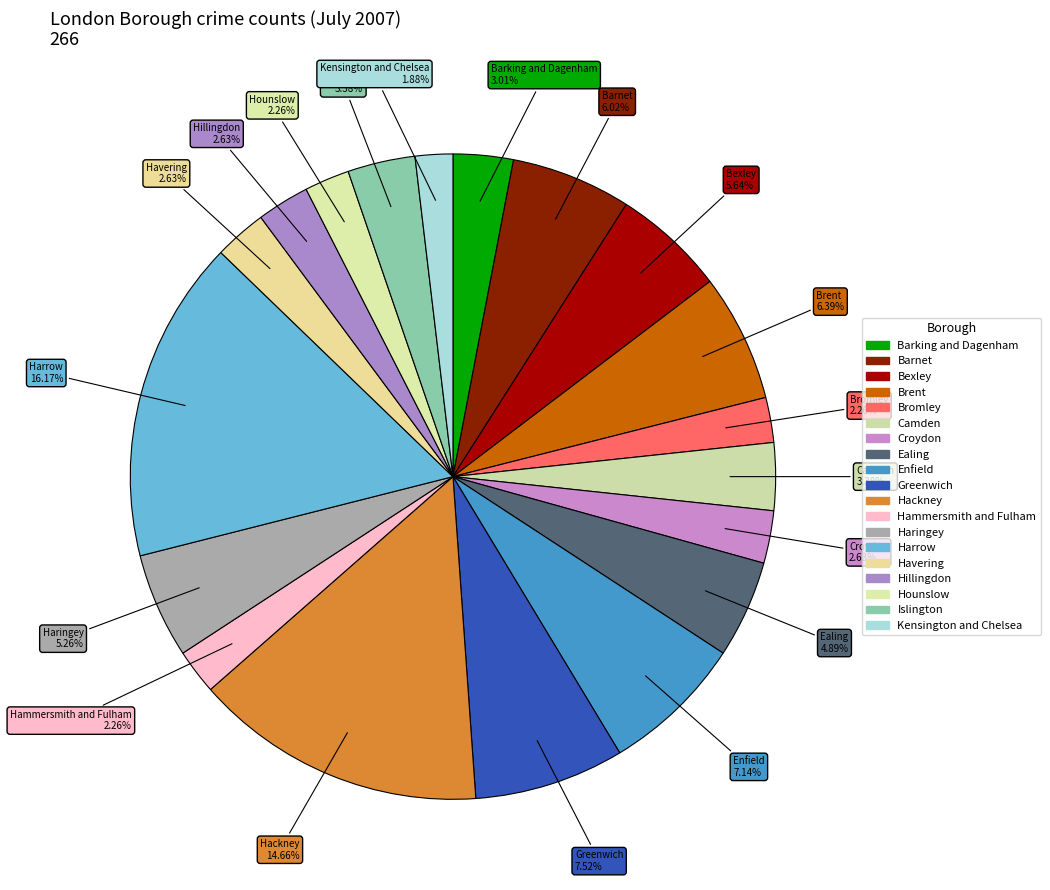

How many slices are in this pie chart?

19